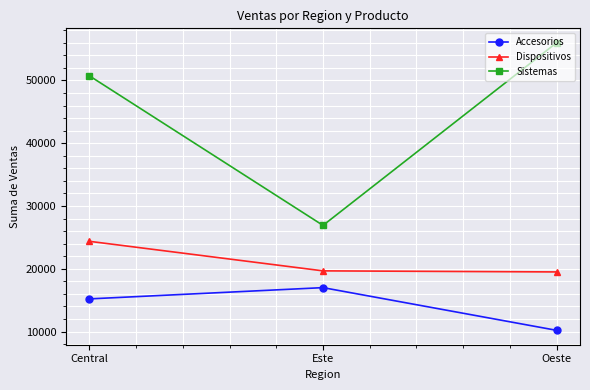

At which category does the chart reach its minimum across all series?

Oeste